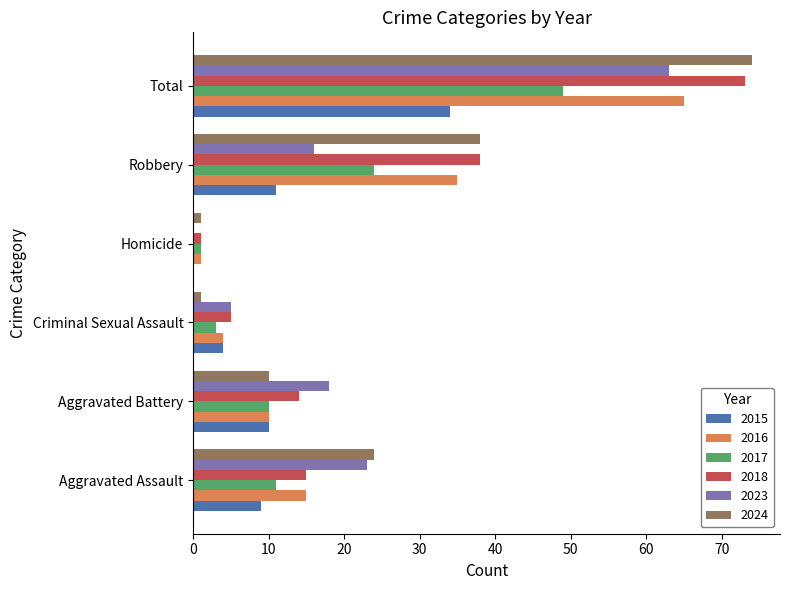

True or false: 2023 has a value of 5 at Criminal Sexual Assault.

True